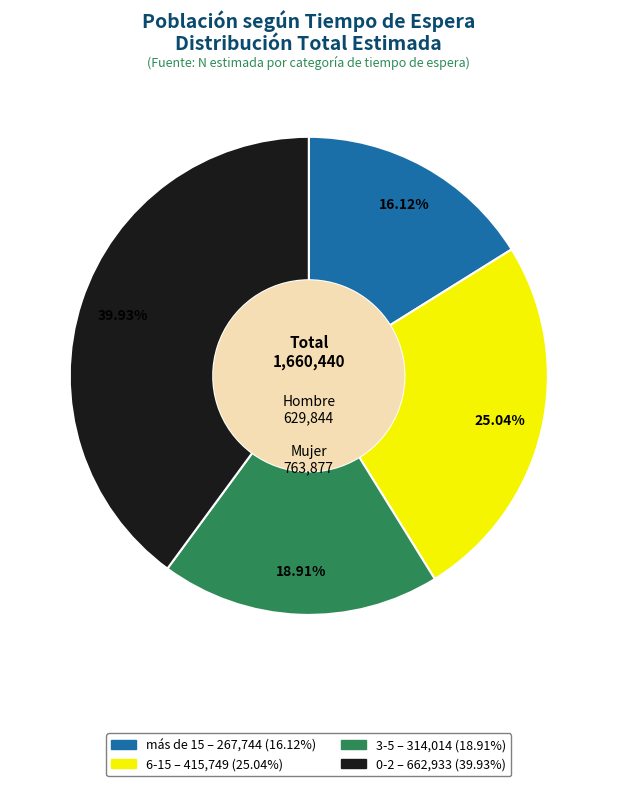

Combined, do 3-5 and más de 15 account for over 50%?

No